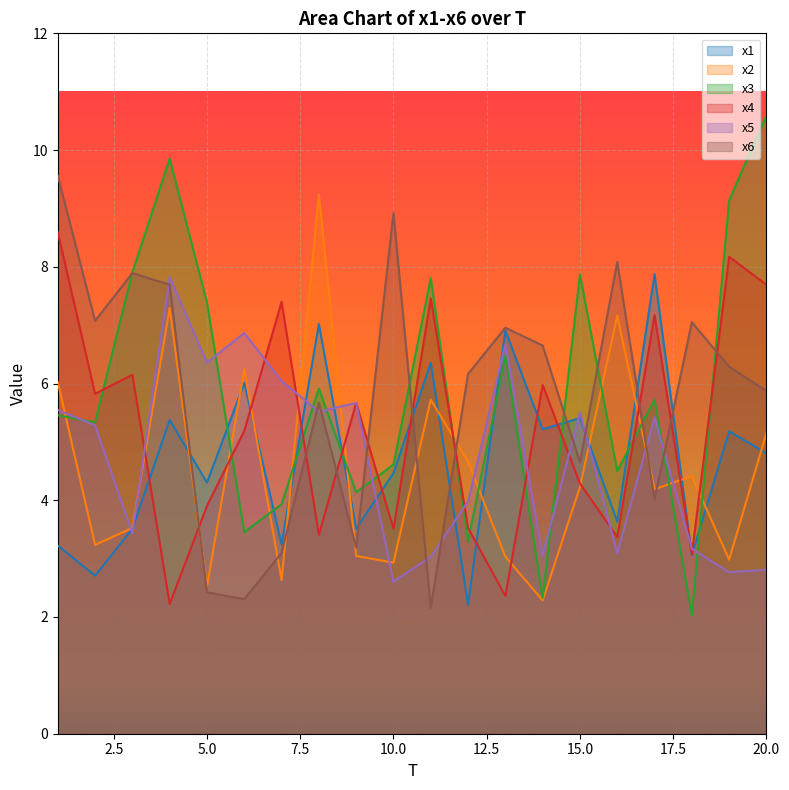

Is it true that x6 equals 2.2 at 11?

True